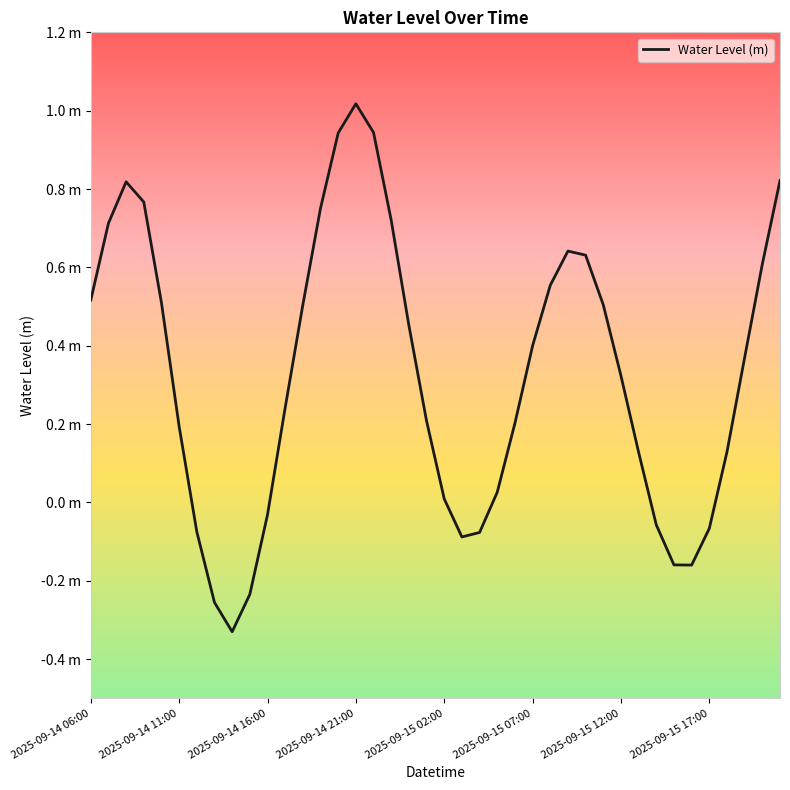

What is the smallest value displayed?

-0.3